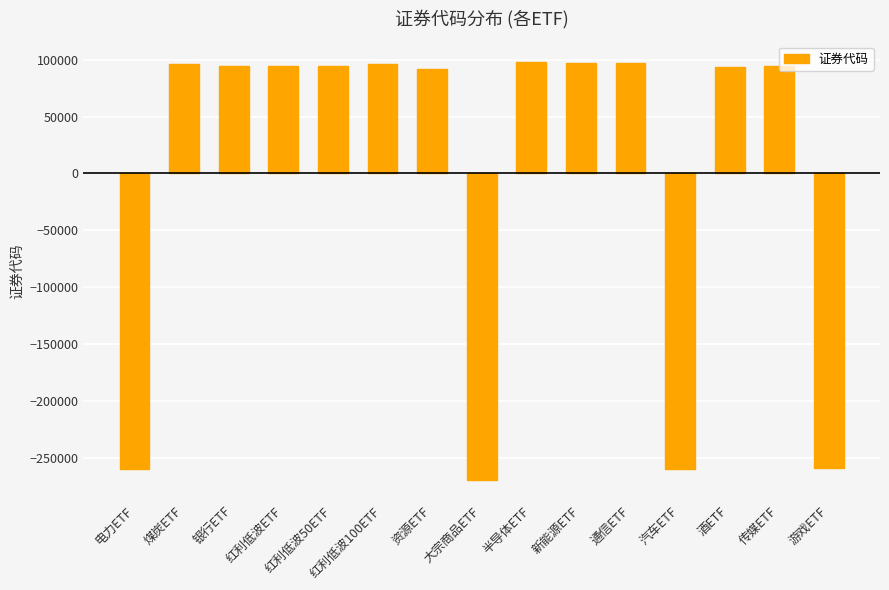

The value at 游戏ETF is -414079.7. True or false?

False